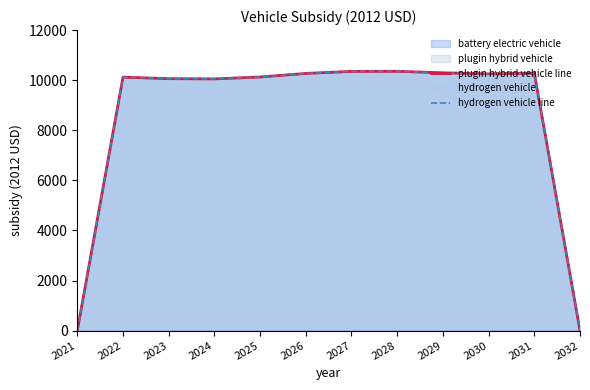

Reading left to right, list all the values displayed in this chart.

plugin hybrid vehicle line: 2021=0.0	2022=10121.2	2023=10059.8	2024=10050.8	2025=10127.4	2026=10269.1	2027=10350.8	2028=10353.7	2029=10294.2	2030=10251.9	2031=10279.8	2032=0.0
hydrogen vehicle line: 2021=0.0	2022=10121.2	2023=10059.8	2024=10050.8	2025=10127.4	2026=10269.1	2027=10350.8	2028=10353.7	2029=10294.2	2030=10251.9	2031=10279.8	2032=0.0